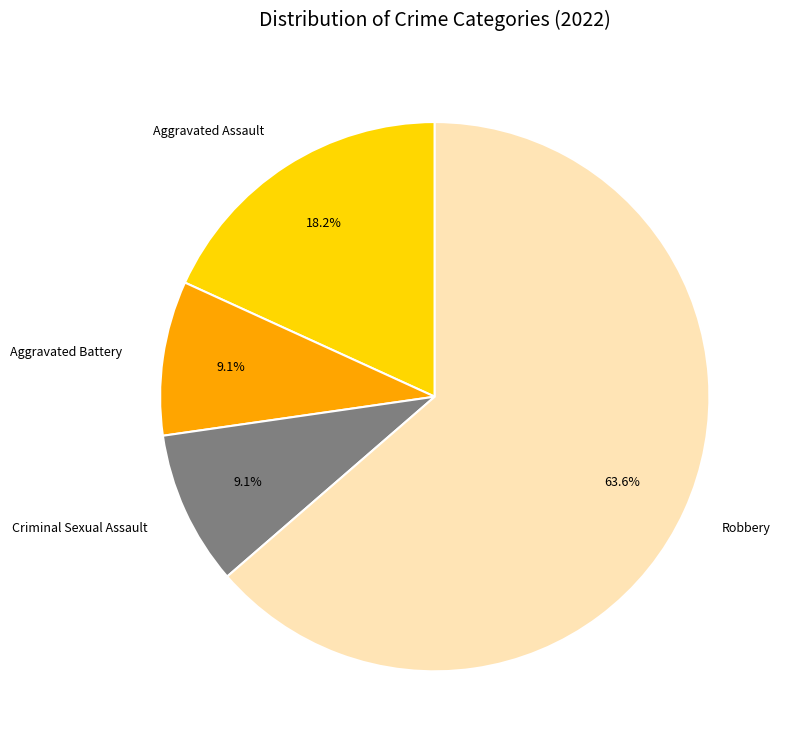

How many segments does this pie chart have?

4